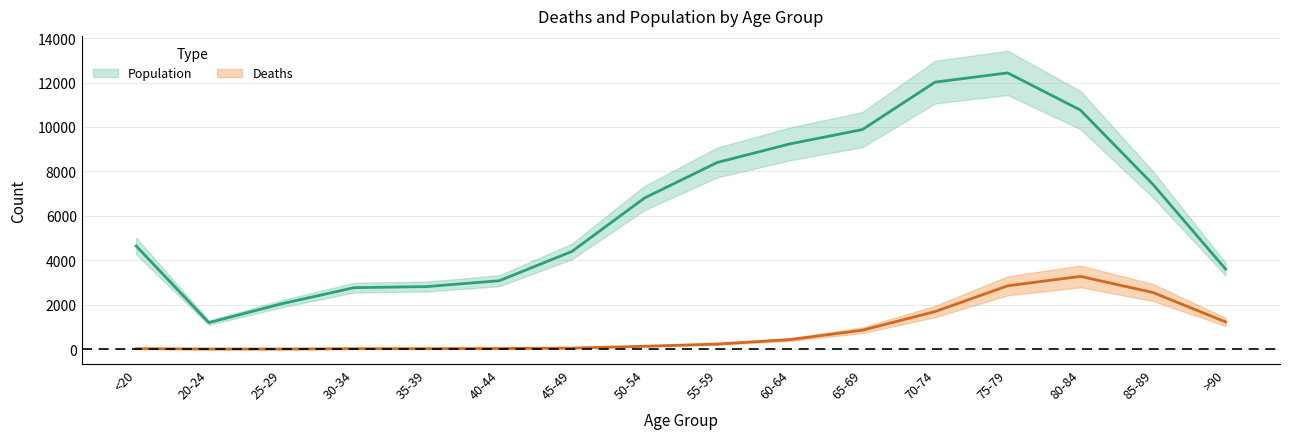

What is the average value of the Population series?

6343